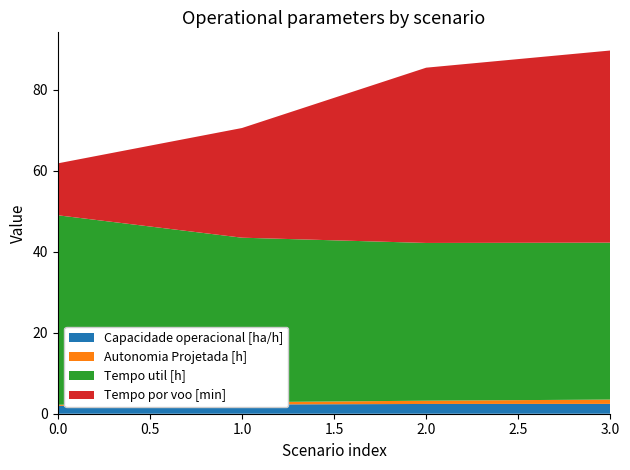

Reading left to right, list all the values displayed in this chart.

Capacidade operacional [ha/h]: 1.9	2.3	2.4	2.4
Autonomia Projetada [h]: 0.3	0.6	0.8	1.1
Tempo util [h]: 46.8	40.6	39.0	38.8
Tempo por voo [min]: 12.8	27.1	43.3	47.5